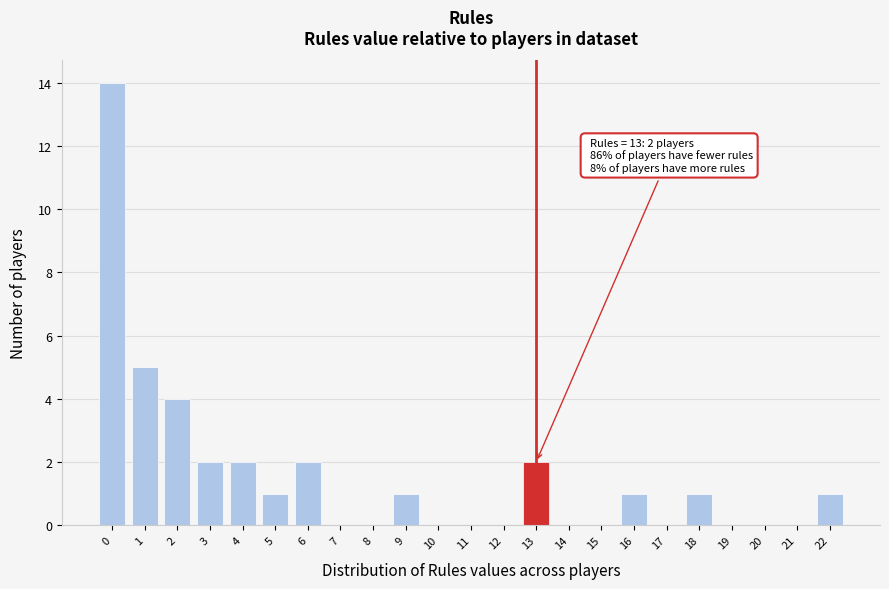

Which range on the x-axis has the tallest bar?

-0.5 to 0.5